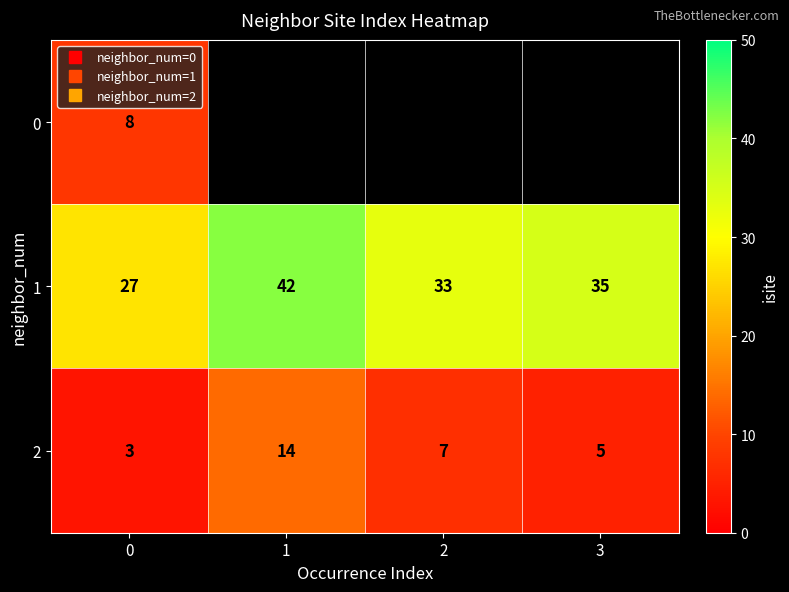

What is the difference between the 2 values at 2 and 0?

4.0